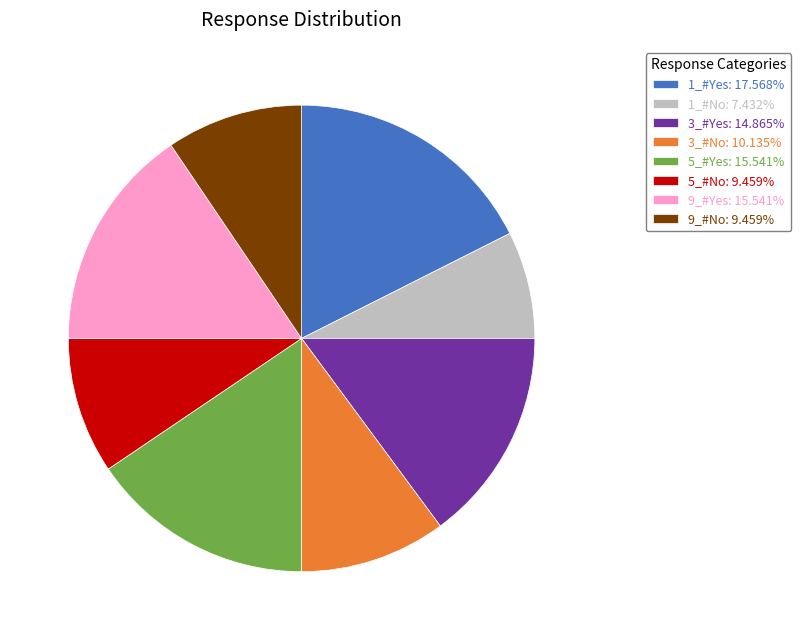

True or false: 1_#No accounts for 1% of the total.

False